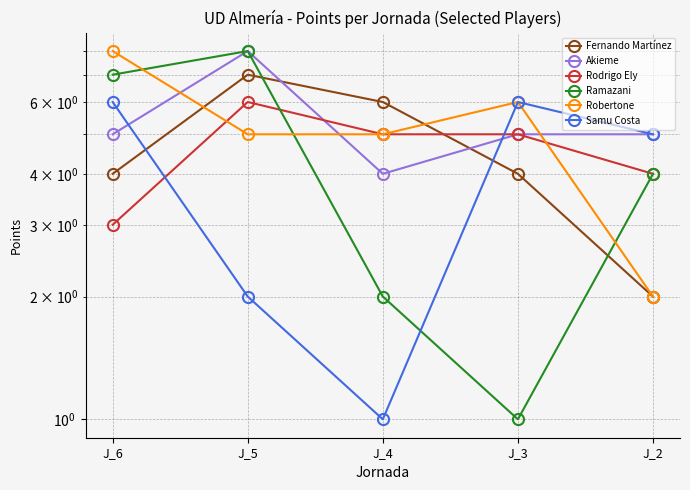

What is the total value across all series at J_6?

33